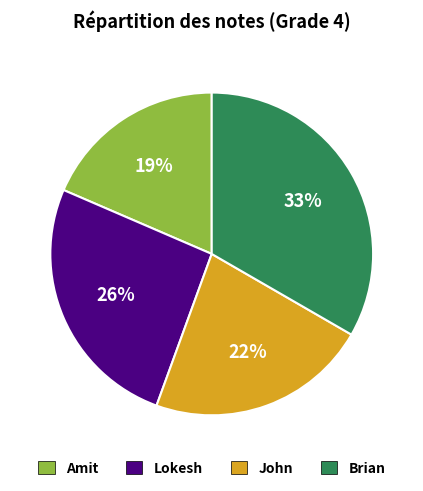

What is the largest slice in the pie chart?

Brian